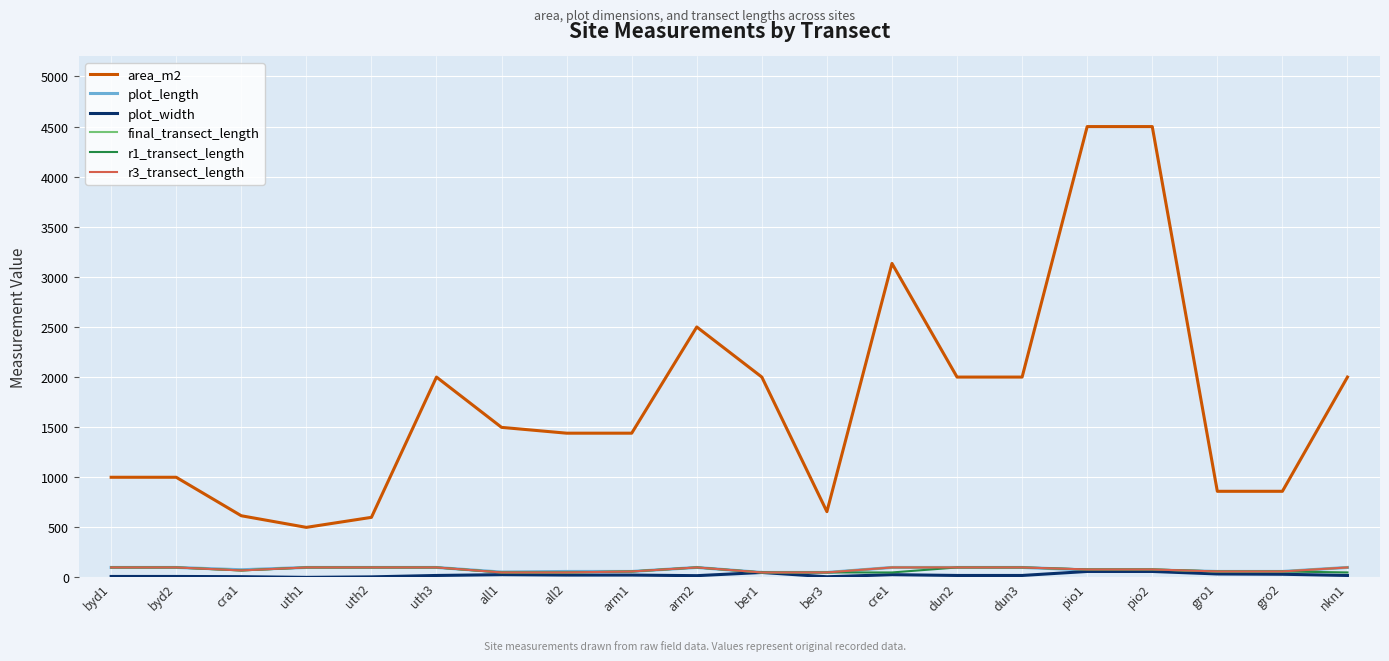

What is the value of the plot_width point at the 1st from the left?

10